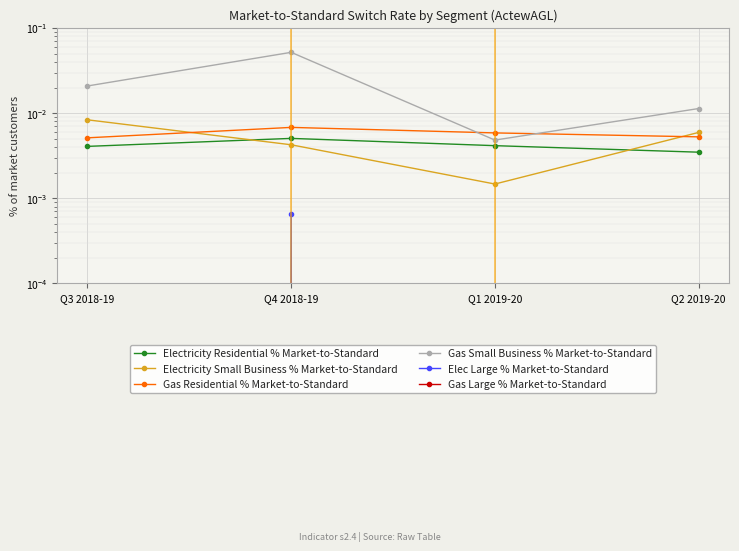

Is it true that Gas Small Business % Market-to-Standard equals 0.0 at Q2 2019-20?

False